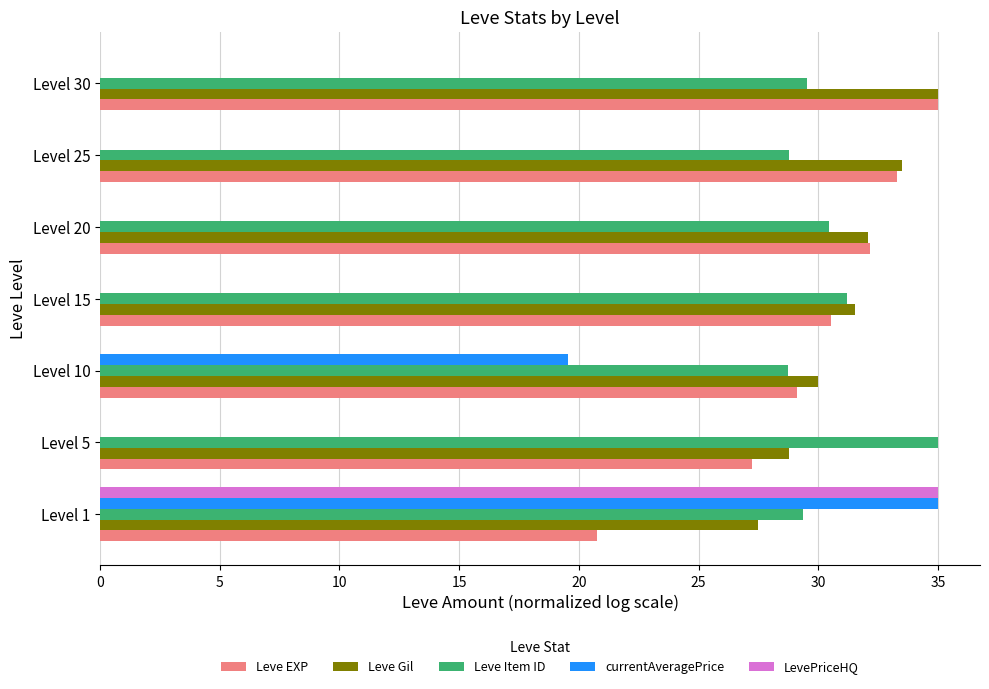

How many data points in Leve Item ID are above 29?

5